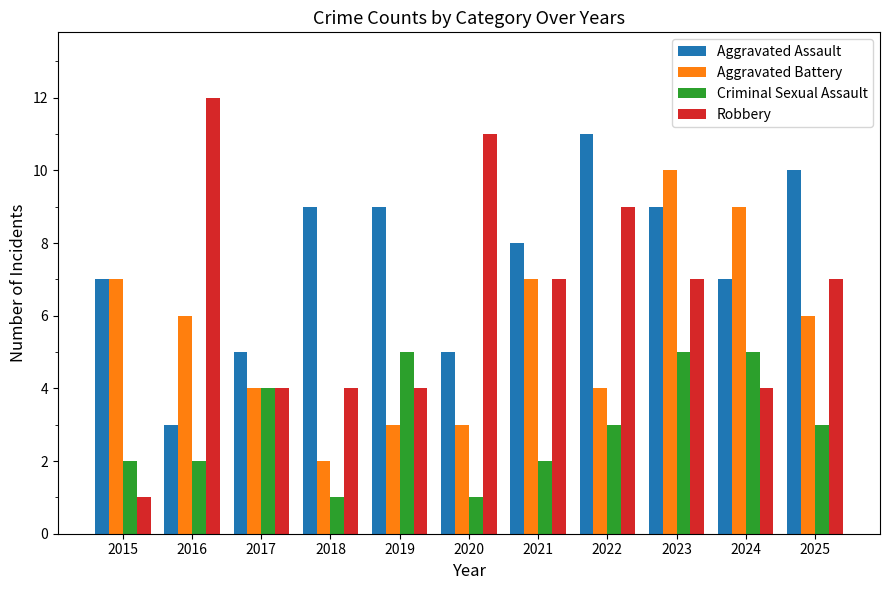

The Criminal Sexual Assault series shows 0 at 2020. True or false?

False